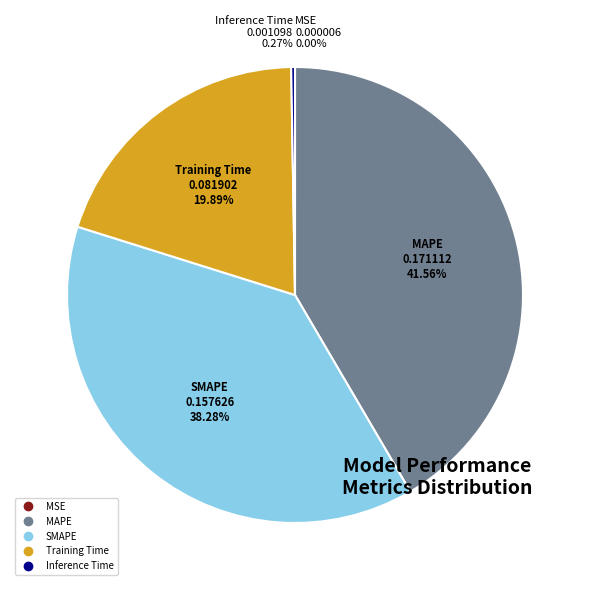

Does any single category account for the majority?

No